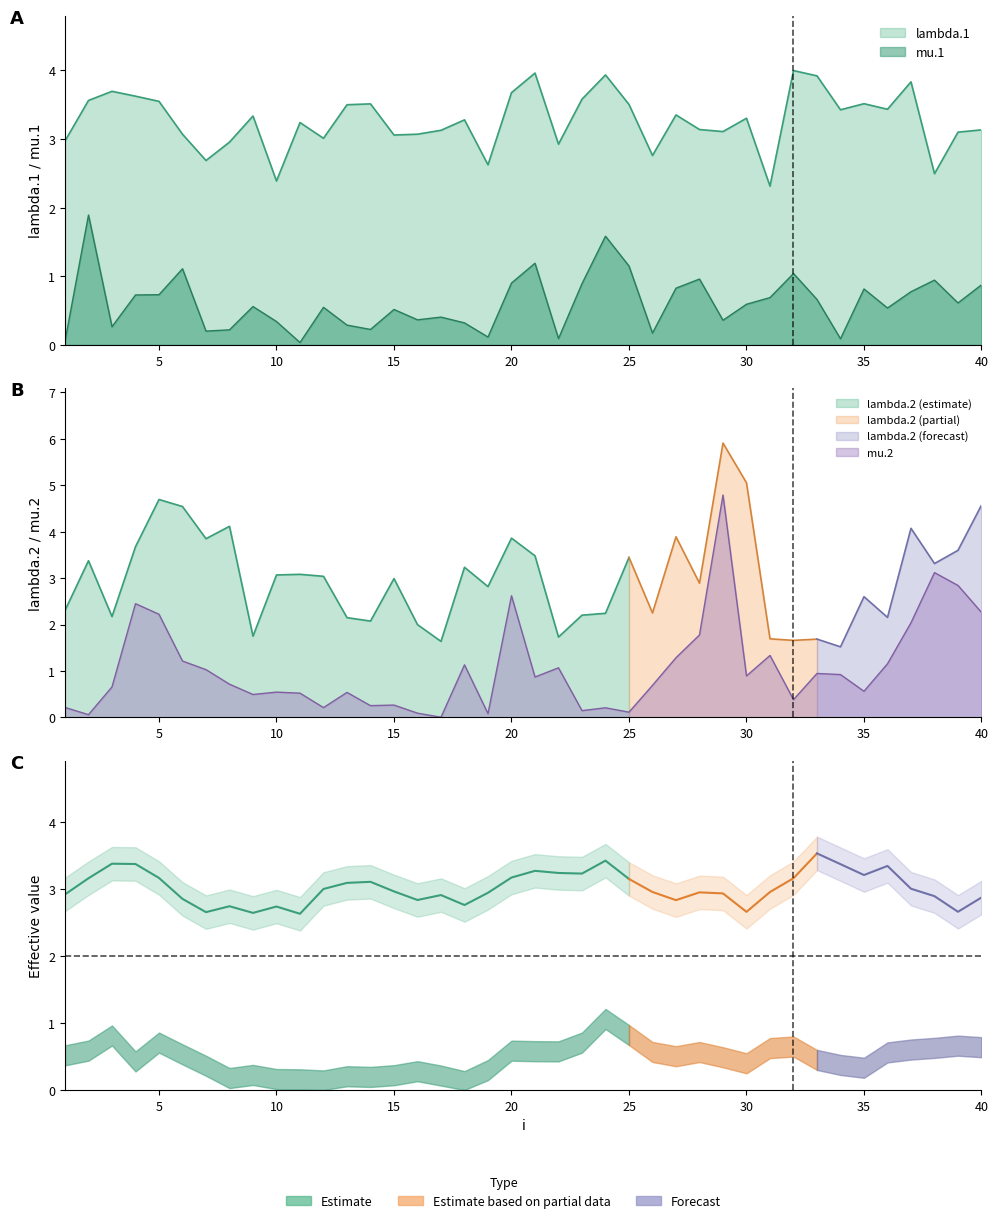

Reading right to left, extract all data points from this chart.

lambda.1: 3.1	3.1	2.5	3.8	3.4	3.5	3.4	3.9	4.0	2.3	3.3	3.1	3.1	3.4	2.8	3.5	3.9	3.6	2.9	4.0	3.7	2.6	3.3	3.1	3.1	3.1	3.5	3.5	3.0	3.2	2.4	3.3	3.0	2.7	3.1	3.6	3.6	3.7	3.6	3.0
mu.1: 0.9	0.6	0.9	0.8	0.5	0.8	0.1	0.7	1.0	0.7	0.6	0.4	1.0	0.8	0.2	1.2	1.6	0.9	0.1	1.2	0.9	0.1	0.3	0.4	0.4	0.5	0.2	0.3	0.5	0.0	0.3	0.6	0.2	0.2	1.1	0.7	0.7	0.3	1.9	0.1
mu.2: 2.3	2.8	3.1	2.0	1.2	0.6	0.9	0.9	0.4	1.3	0.9	4.8	1.8	1.3	0.7	0.1	0.2	0.1	1.1	0.9	2.6	0.1	1.1	0.0	0.1	0.3	0.3	0.5	0.2	0.5	0.5	0.5	0.7	1.0	1.2	2.2	2.5	0.7	0.1	0.2